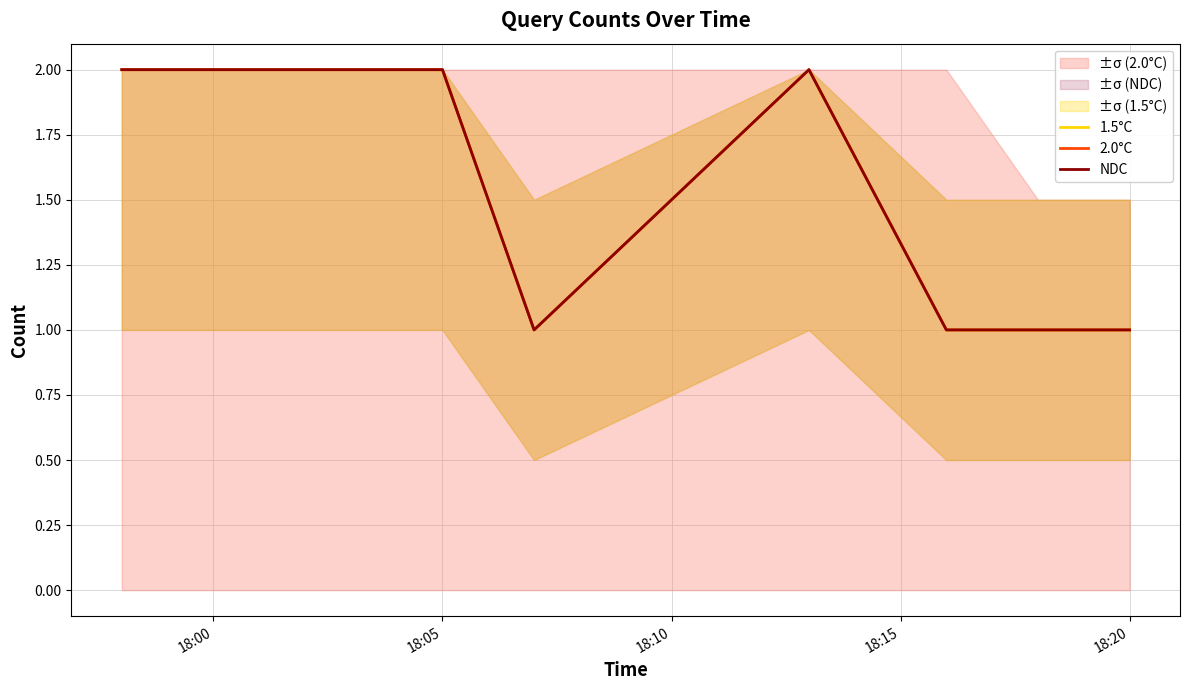

Reading left to right, what are all the values shown in this chart?

1.5°C: 2	2	1	2	1	1	1
2.0°C: 2	2	1	2	1	1	1
NDC: 2	2	1	2	1	1	1